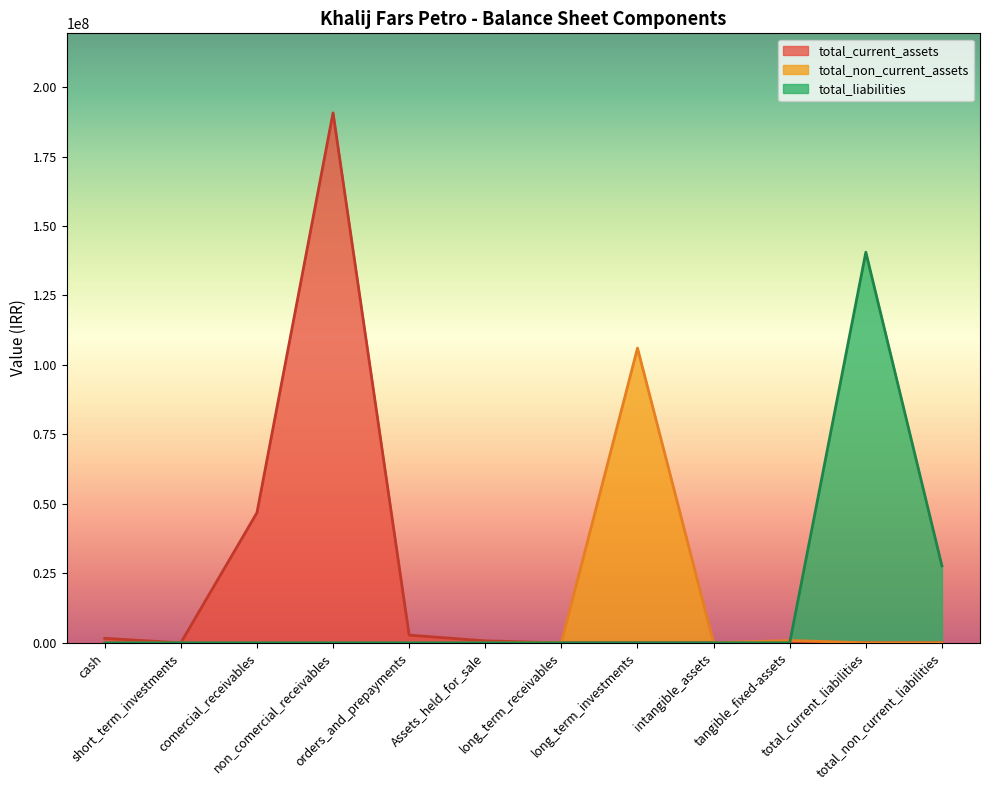

List the series in order of their peak value, highest first.

total_current_assets, total_liabilities, total_non_current_assets